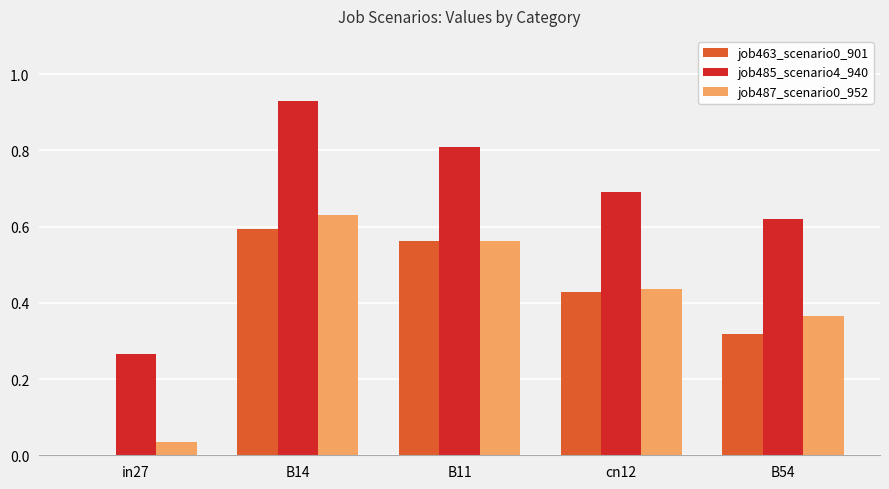

At which category does the chart reach its peak across all series?

B14